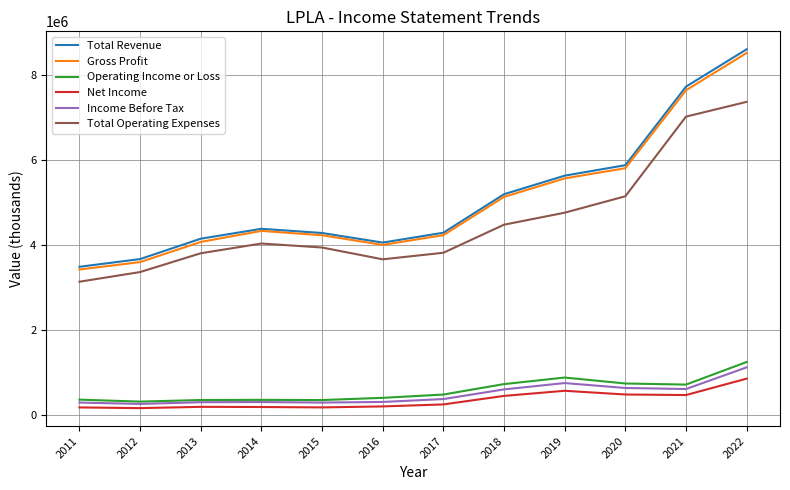

How many lines are shown in the chart?

6